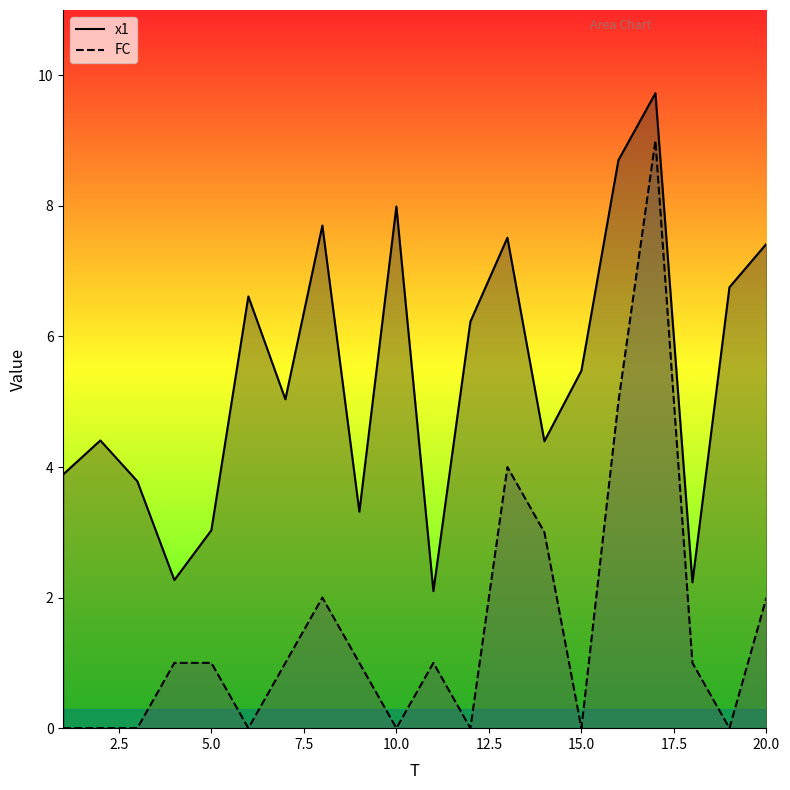

What are all the series names shown in the legend?

x1, FC